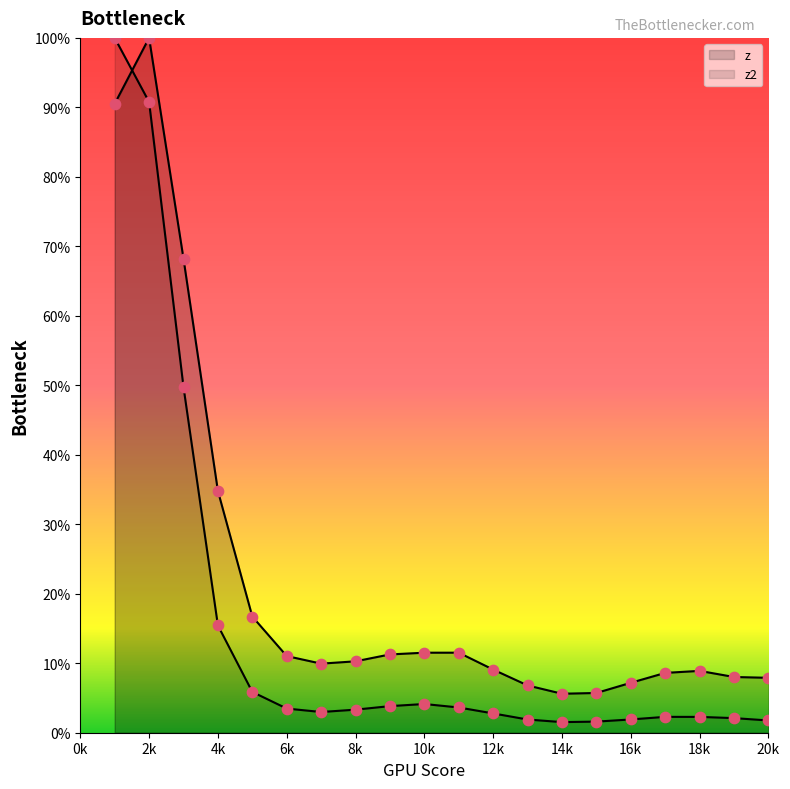

What is the total value across all series at 17?

0.1